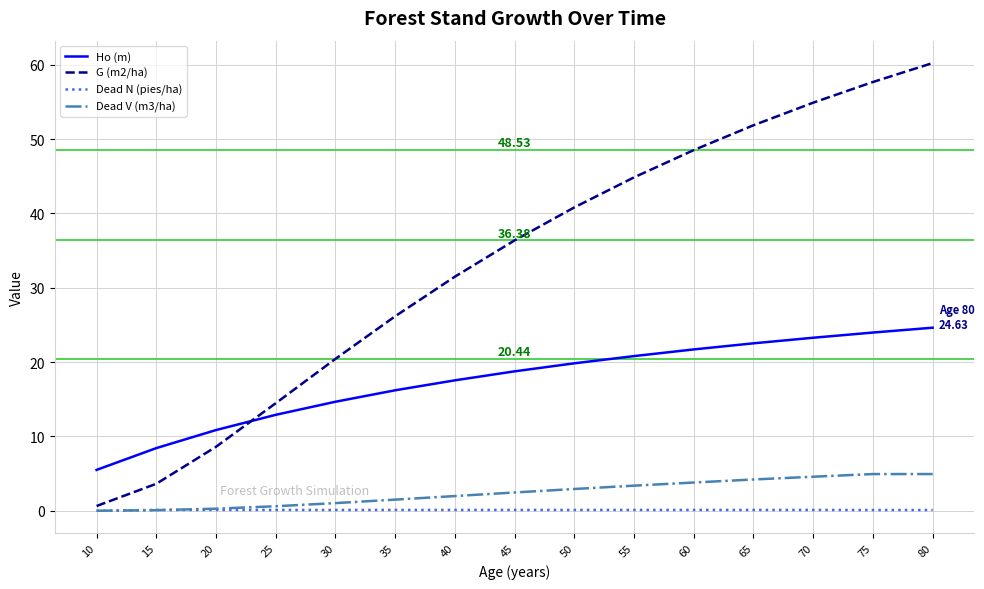

Rank the categories by G (m2/ha) value from highest to lowest.

80, 75, 70, 65, 60, 55, 50, 45, 40, 35, 30, 25, 20, 15, 10